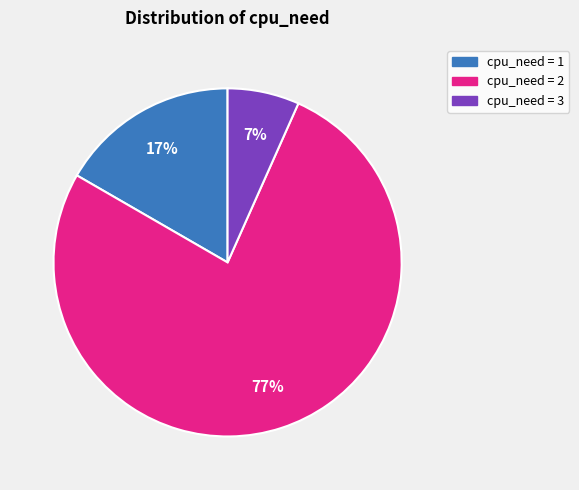

Is there a majority slice in this chart?

Yes